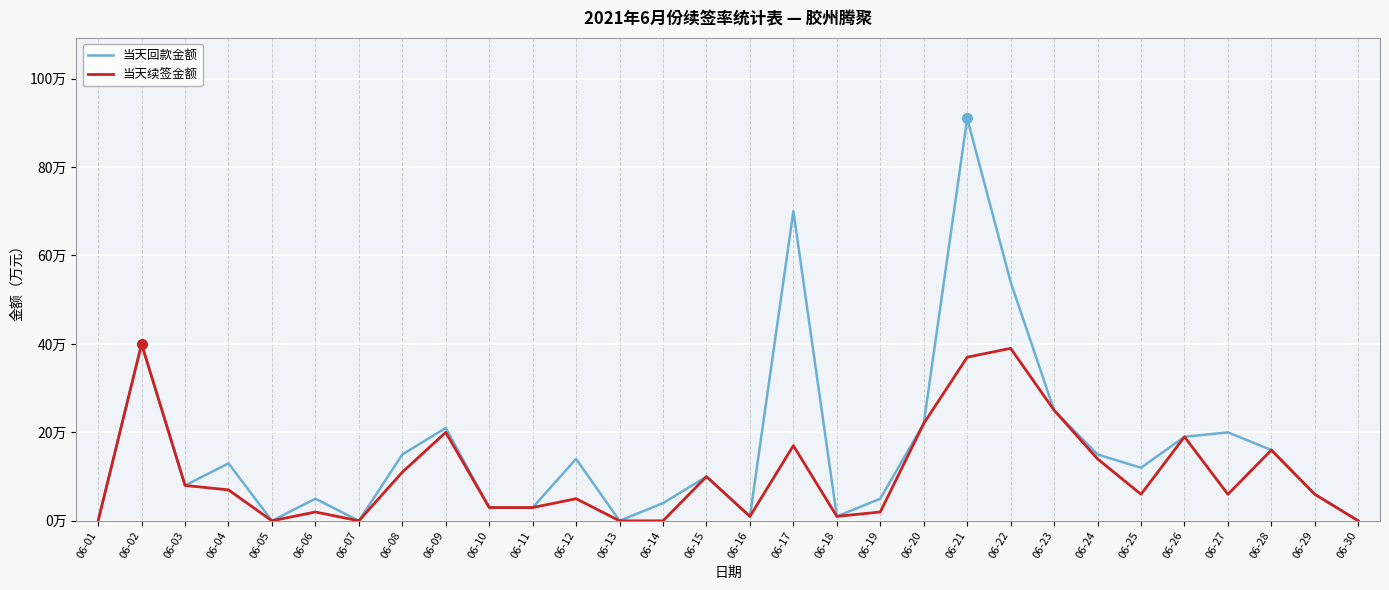

True or false: 当天续签金额 and 当天回款金额 cross at least once.

False